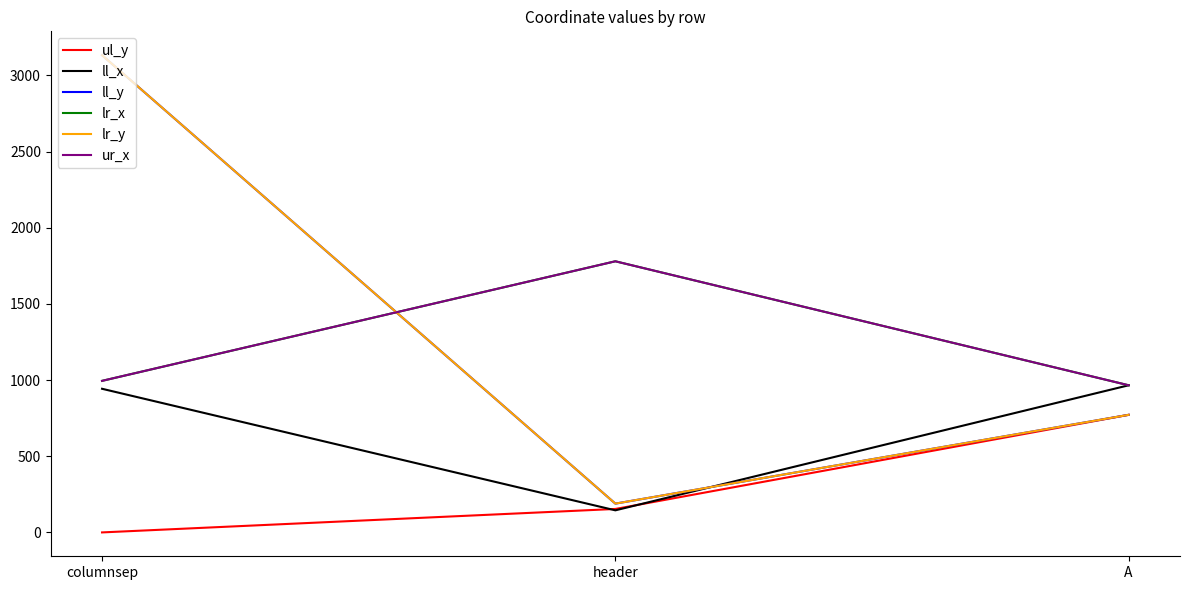

What is the value of the ll_x point at the 1st from the left?

943